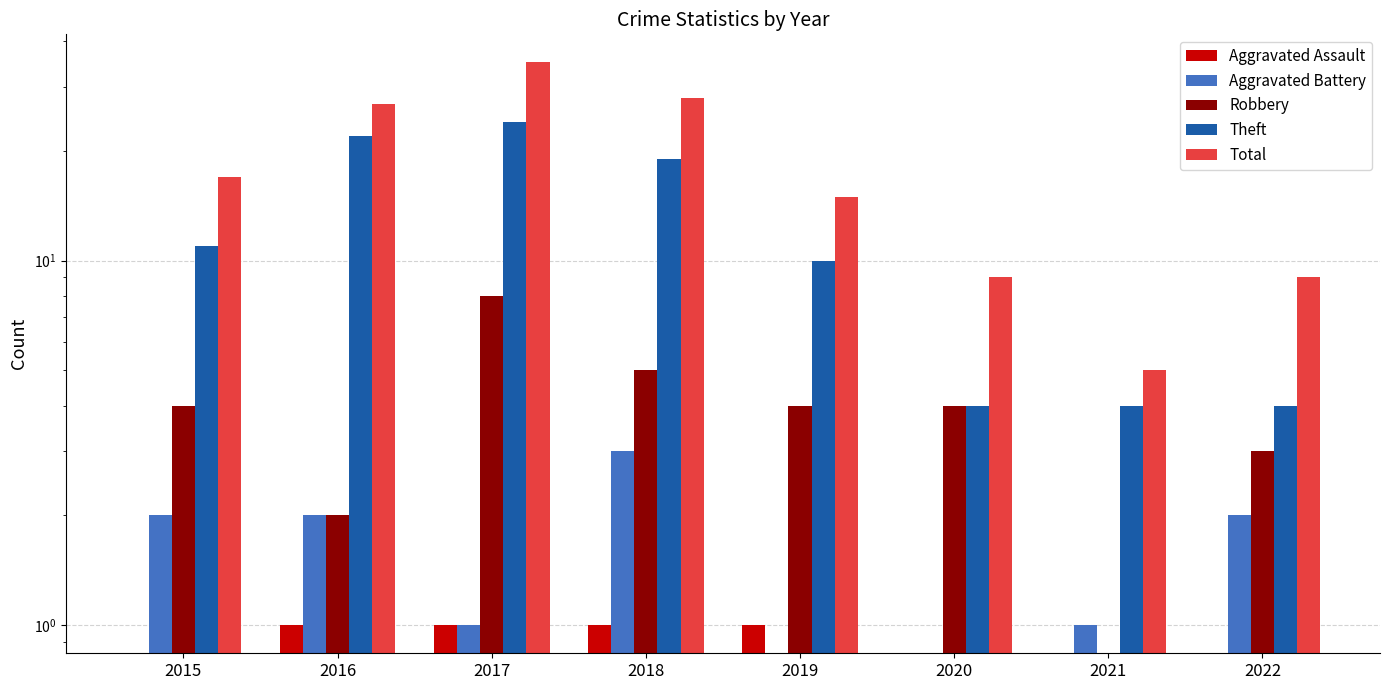

How many distinct data groups are displayed?

5